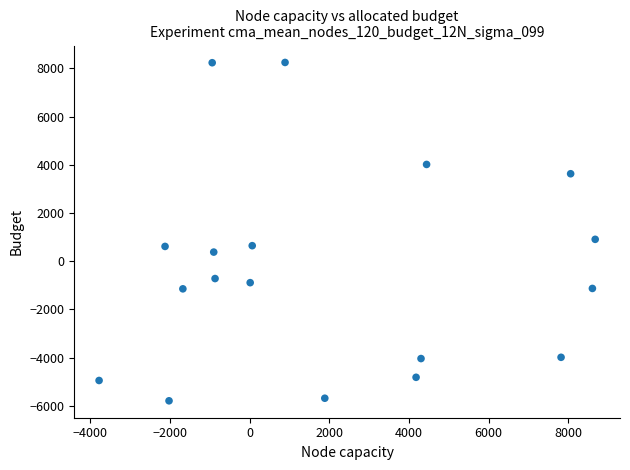

What is the range of Y values (max minus min)?

14028.3